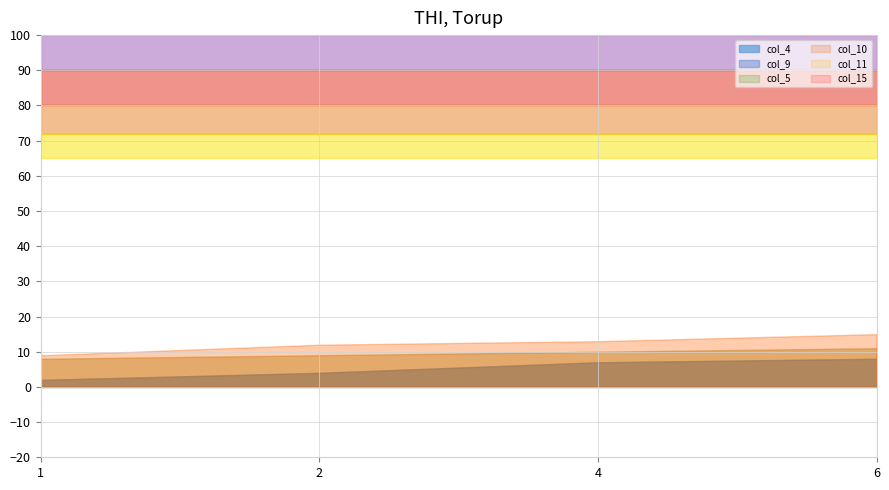

Is it true that col_10 equals 9 at 2?

True